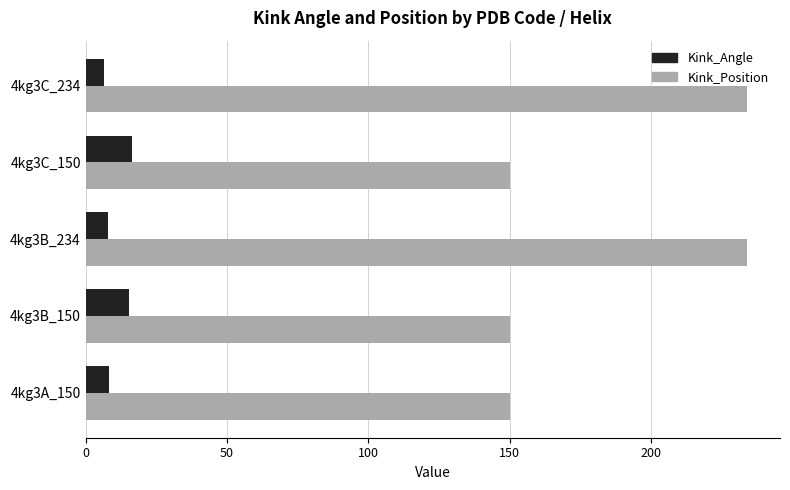

What is the difference between the highest and lowest values at 4kg3B_150?

134.7